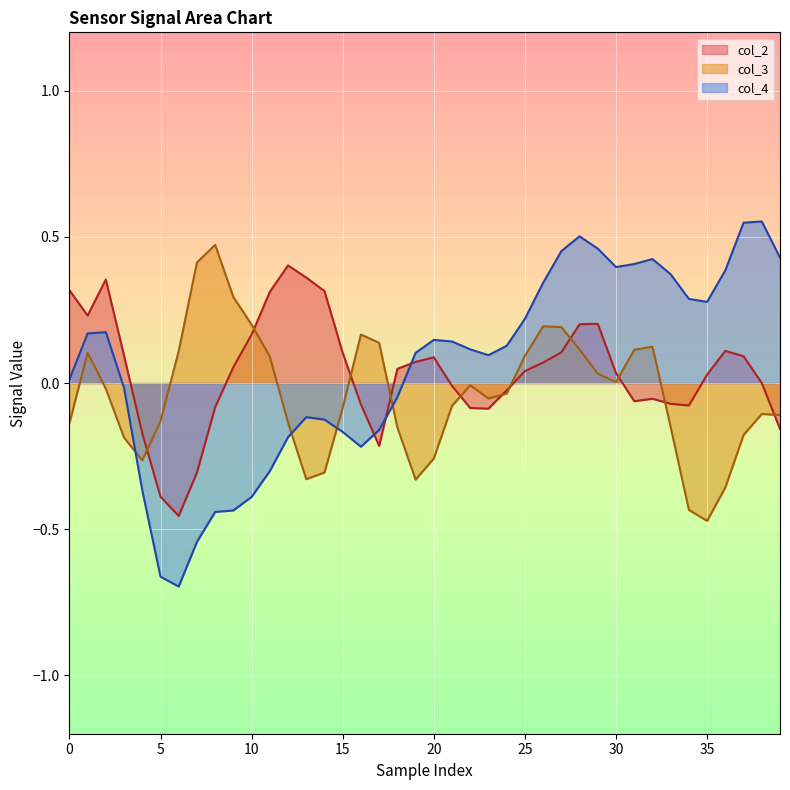

True or false: col_3 has more than 2 points higher than both neighbors.

True